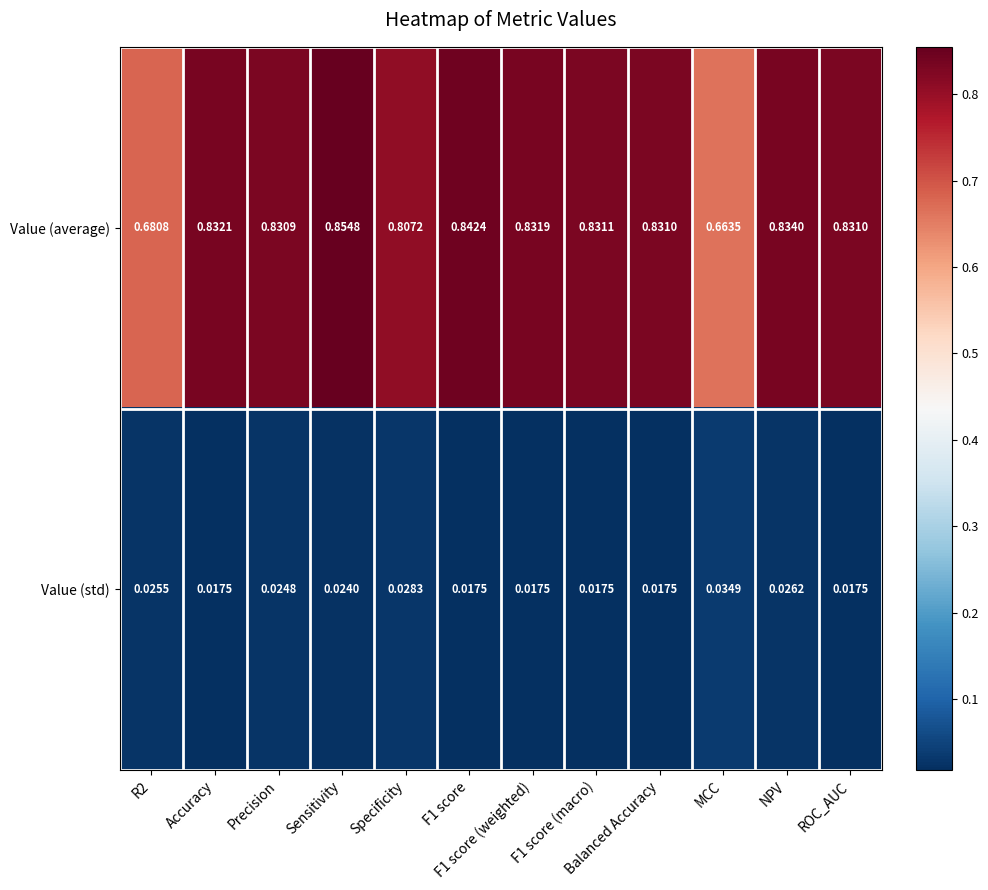

Rank the series by their maximum value, from highest to lowest.

Value (average), Value (std)